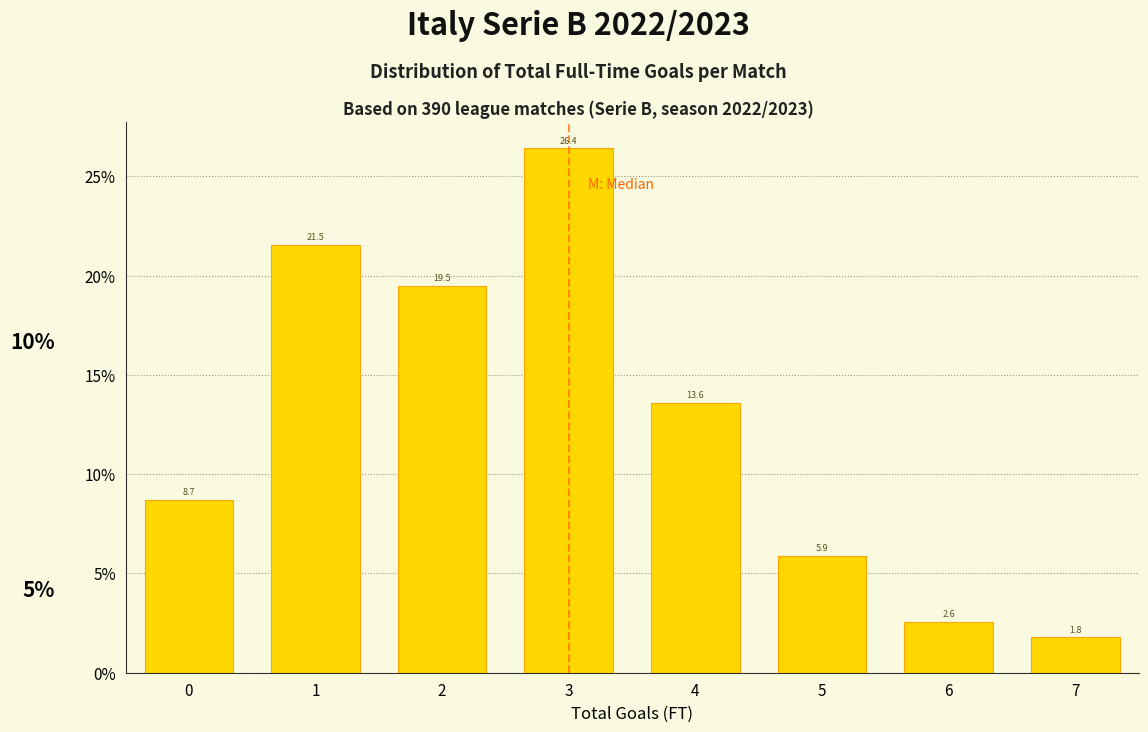

Reading left to right, transcribe all the data shown in this chart.

8.7	21.5	19.5	26.4	13.6	5.9	2.6	1.8